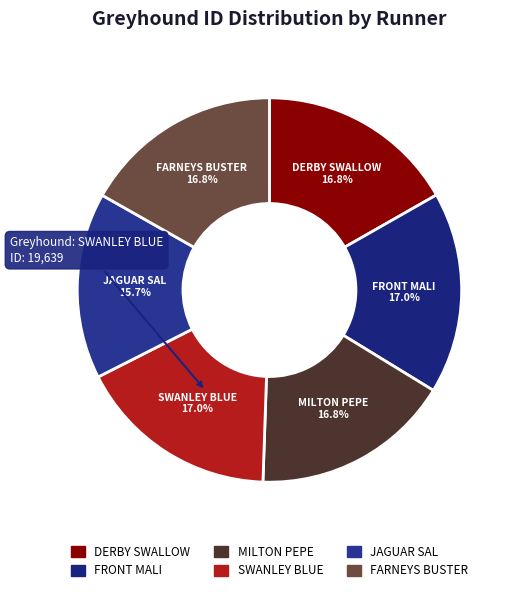

How many segments does this pie chart have?

6